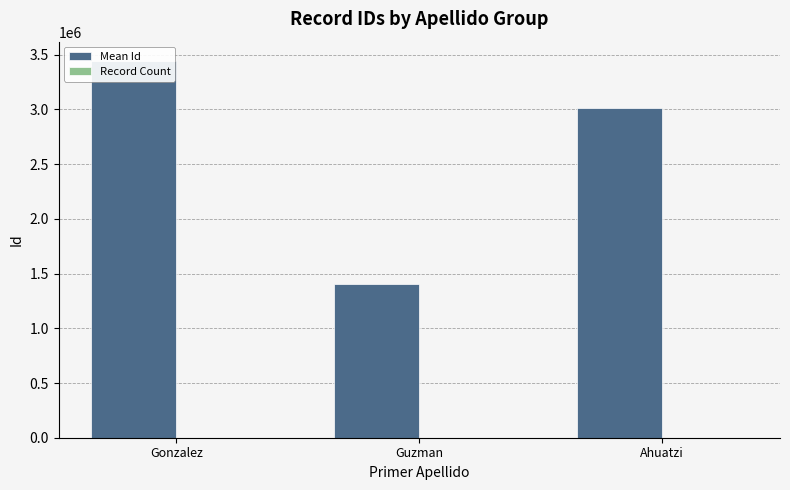

Reading left to right, extract all data points from this chart.

Mean Id: 3447395	1406584	3012234
Record Count: 3	6	3